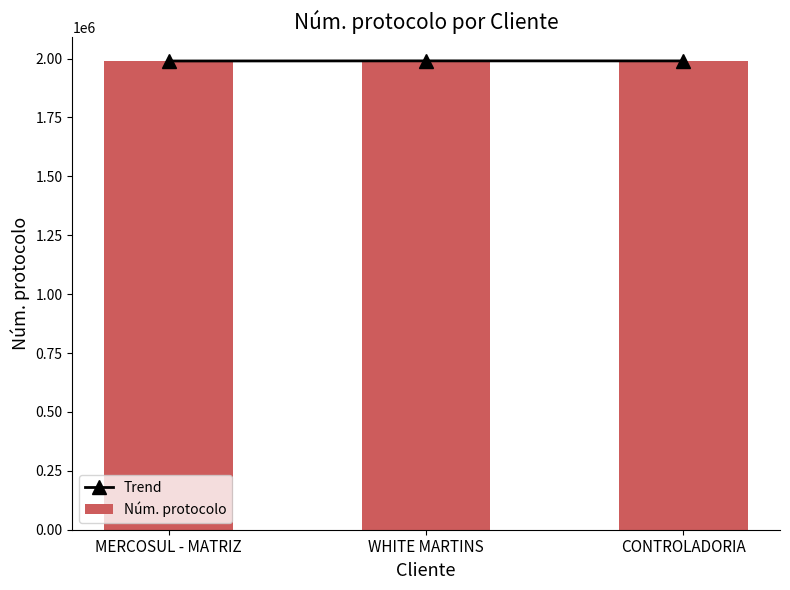

How many values in the Trend series exceed 1990121?

1